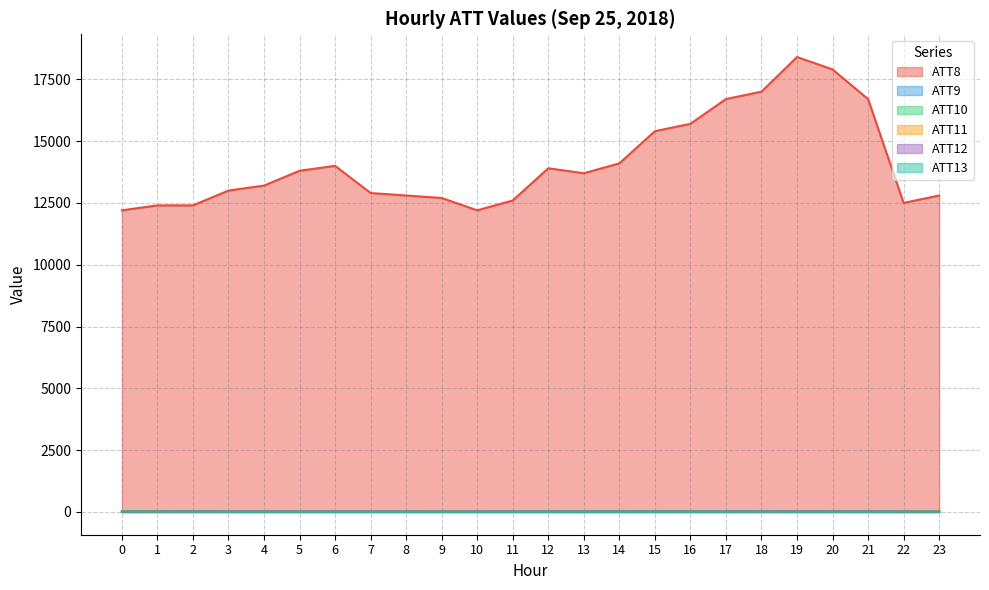

How many data points in ATT9 are above 10?

13